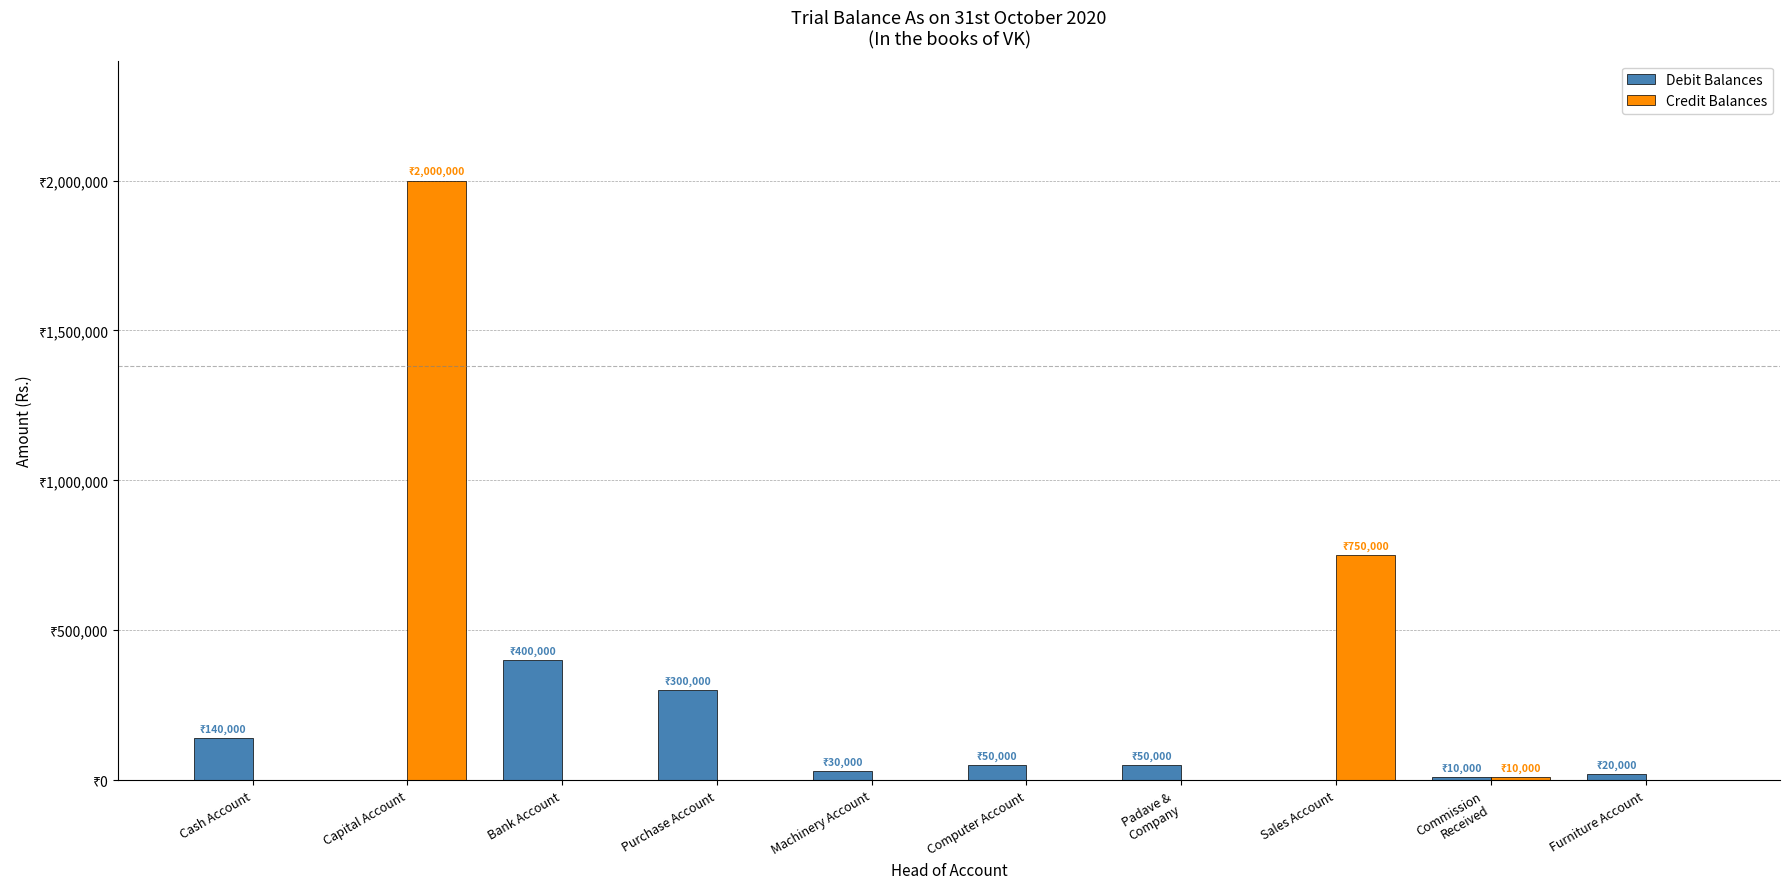

True or false: Credit Balances has a value of 0 at Furniture Account.

True